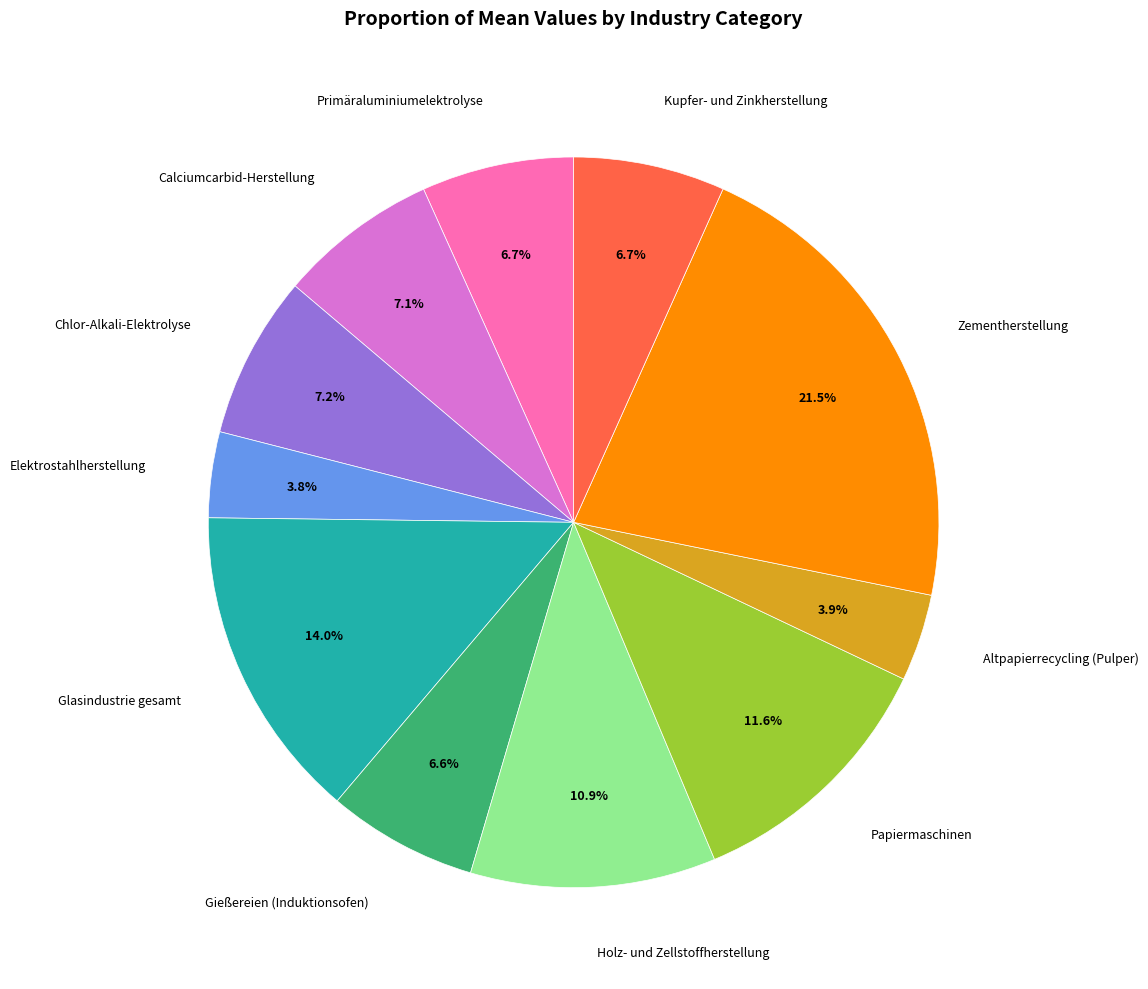

Is there a majority slice in this chart?

No